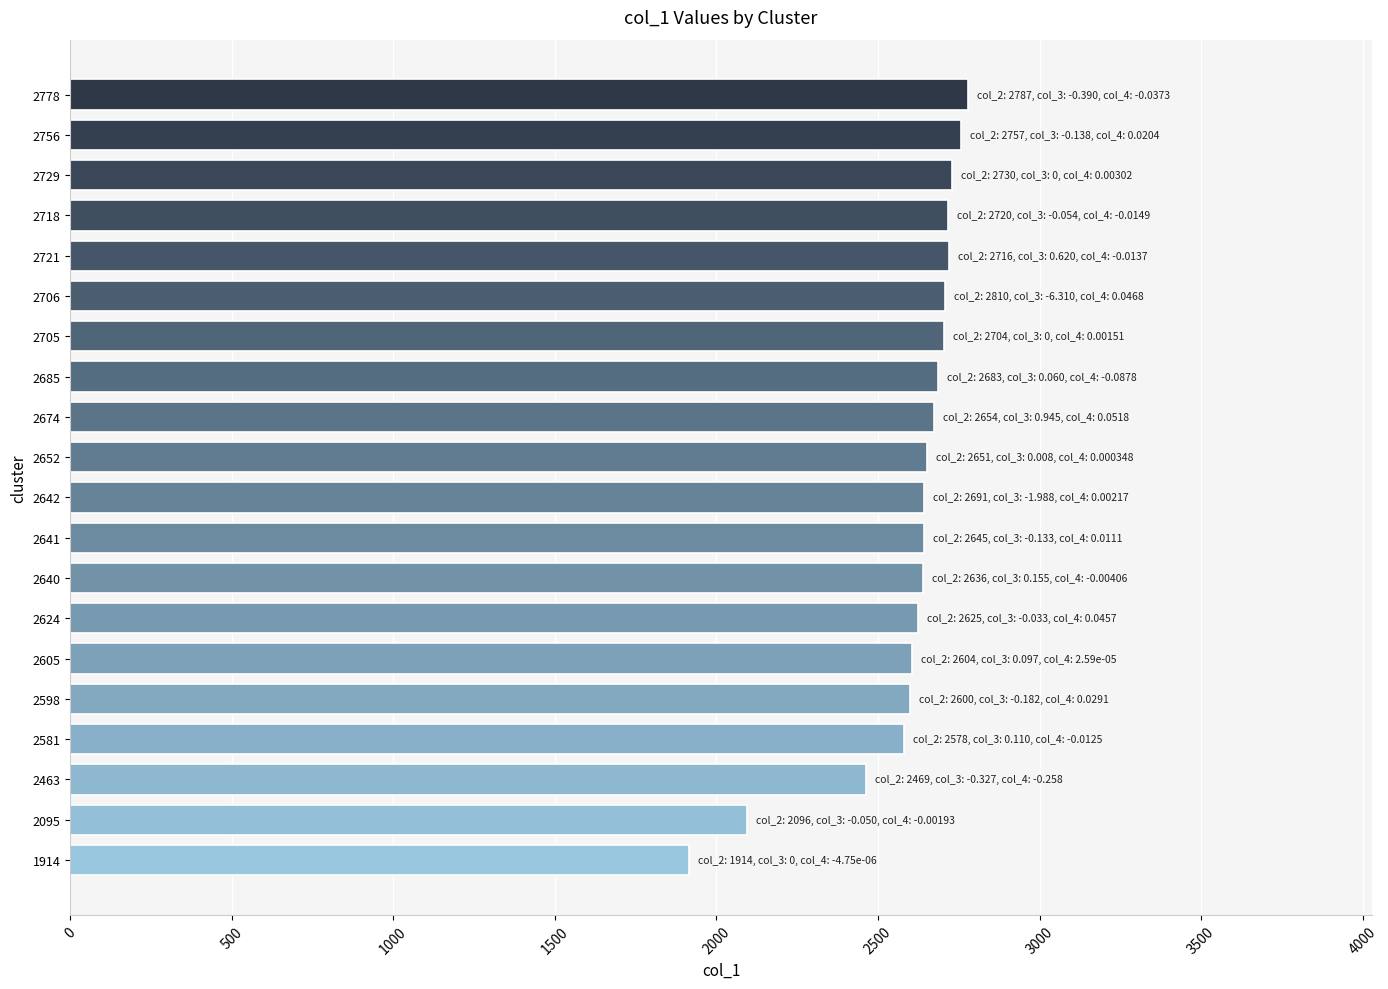

Where is the data nearest to the value 2346?

2463